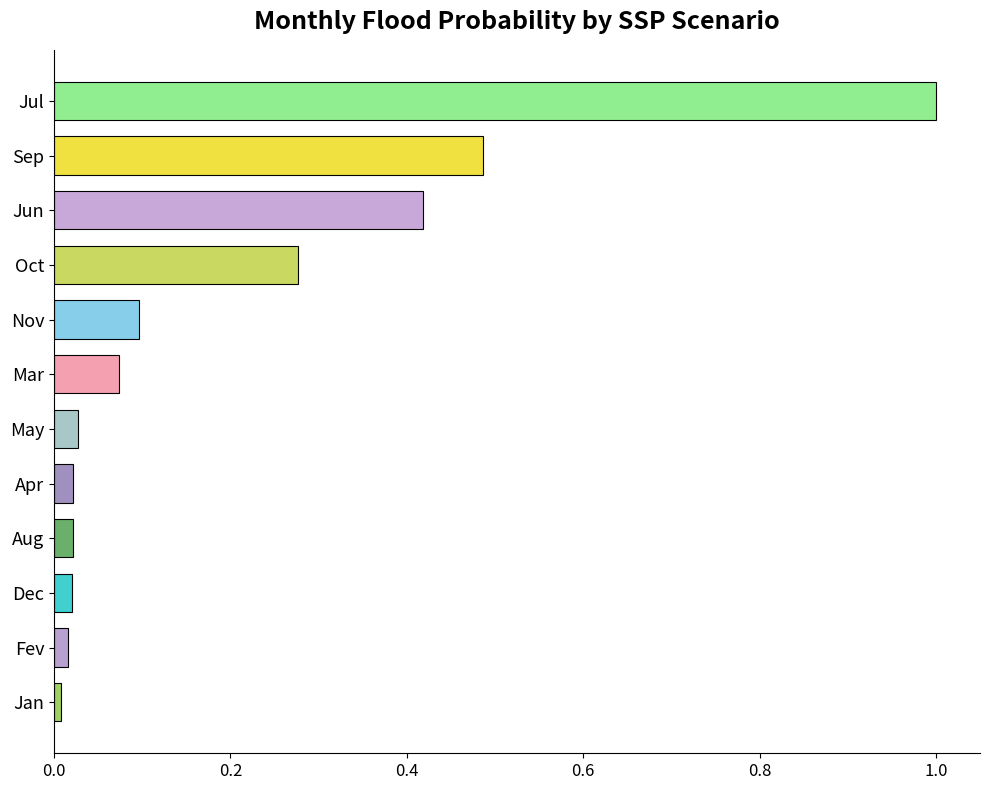

What is the difference between the maximum and minimum values?

1.0